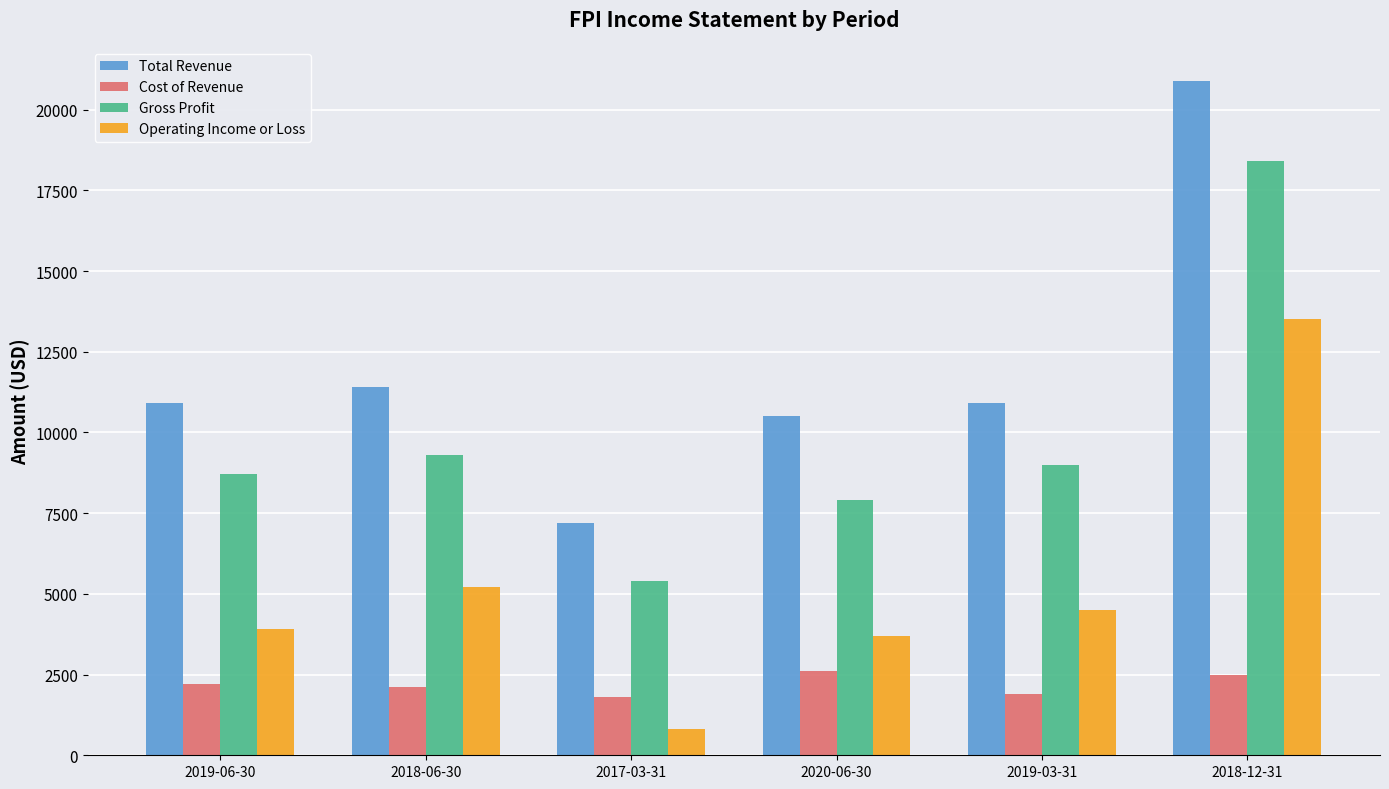

Reading right to left, transcribe all the data shown in this chart.

Total Revenue: 20900	10900	10500	7200	11400	10900
Cost of Revenue: 2500	1900	2600	1800	2100	2200
Gross Profit: 18400	9000	7900	5400	9300	8700
Operating Income or Loss: 13500	4500	3700	800	5200	3900